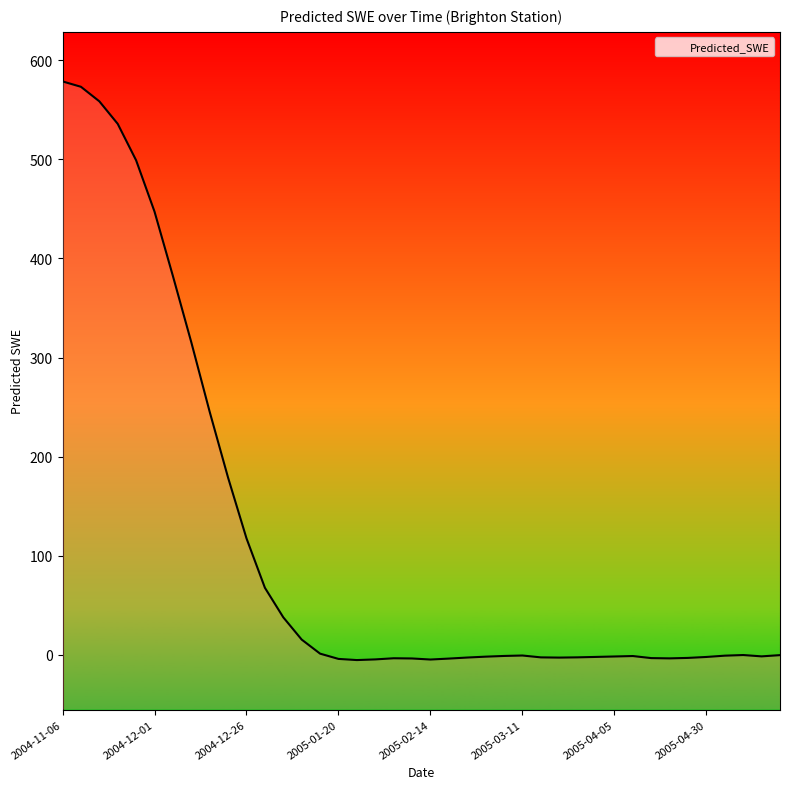

How many negative values are there?

25